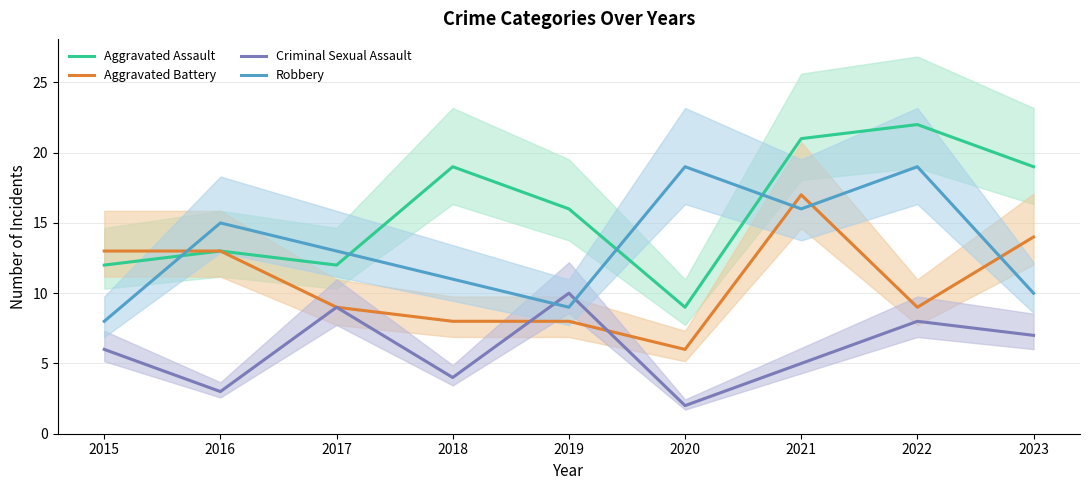

Does the chart have visible grid lines?

Yes